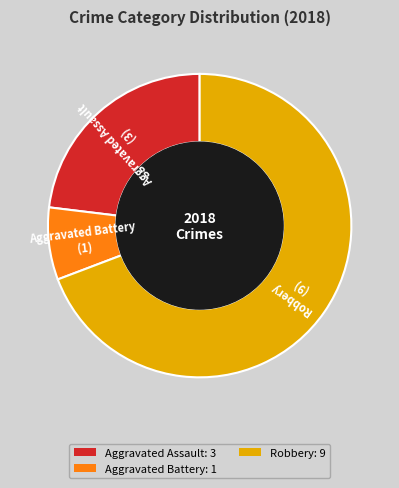

What is the ratio of the value at Aggravated Assault: 3 to the value at Aggravated Battery: 1?

3.0